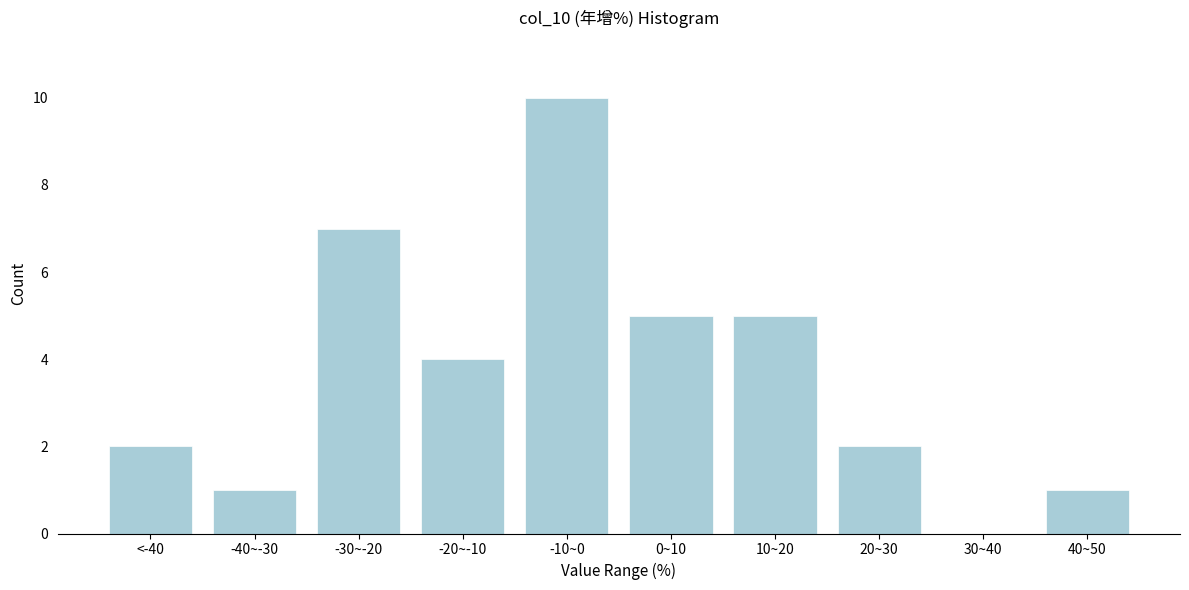

Reading left to right, what are all the values shown in this chart?

<-40=2	-40~-30=1	-30~-20=7	-20~-10=4	-10~0=10	0~10=5	10~20=5	20~30=2	30~40=0	40~50=1